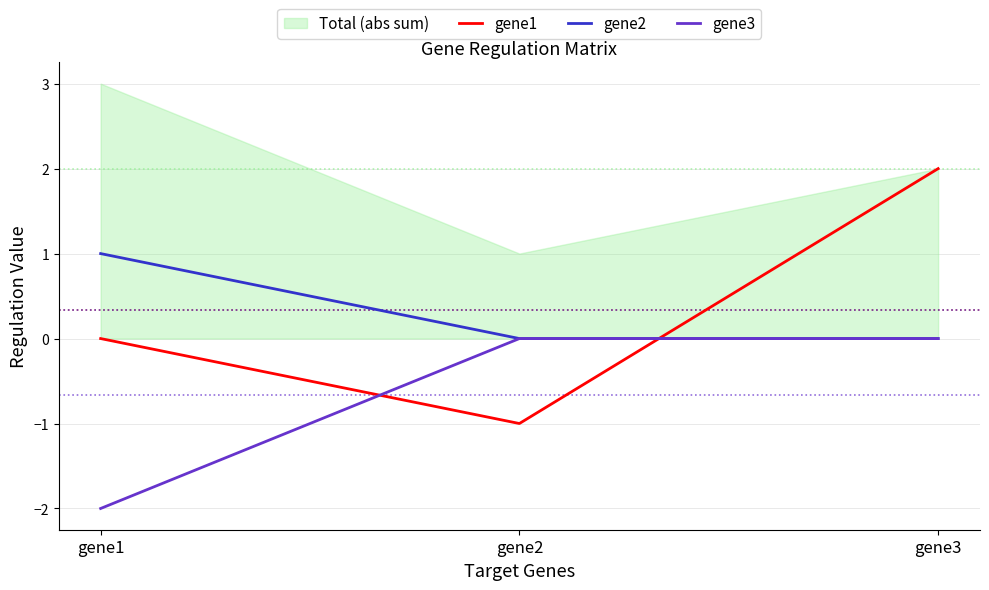

How many values in the gene2 series exceed 0?

1